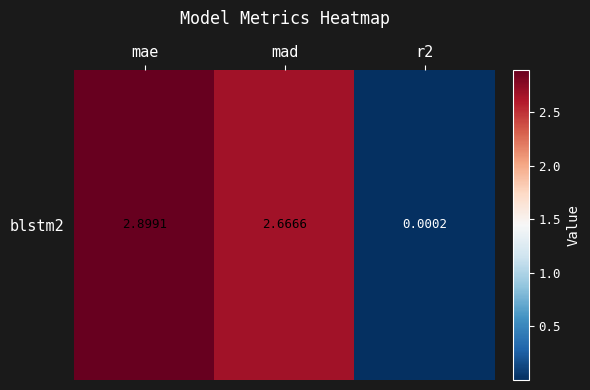

Rank the categories by value from highest to lowest.

mae, mad, r2